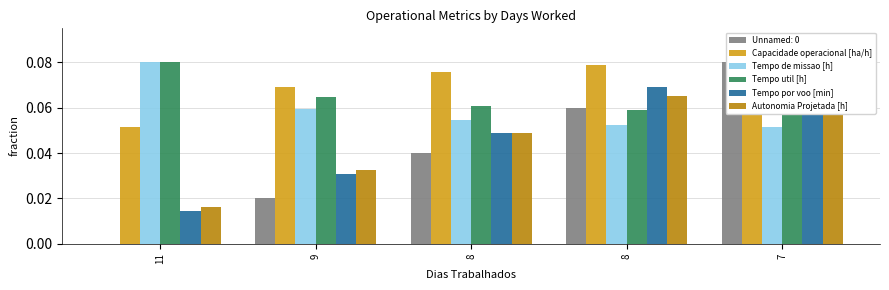

Which series has the largest range (max minus min)?

Tempo por voo [min]